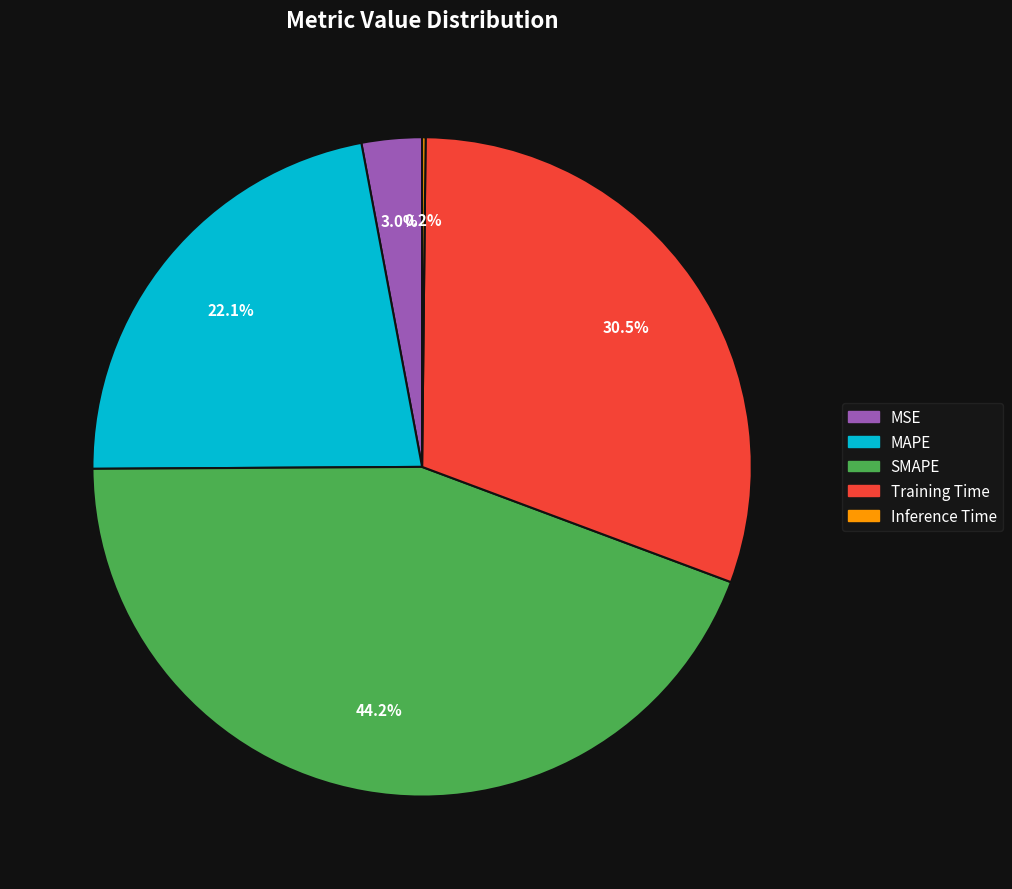

Is SMAPE the majority of the pie?

No